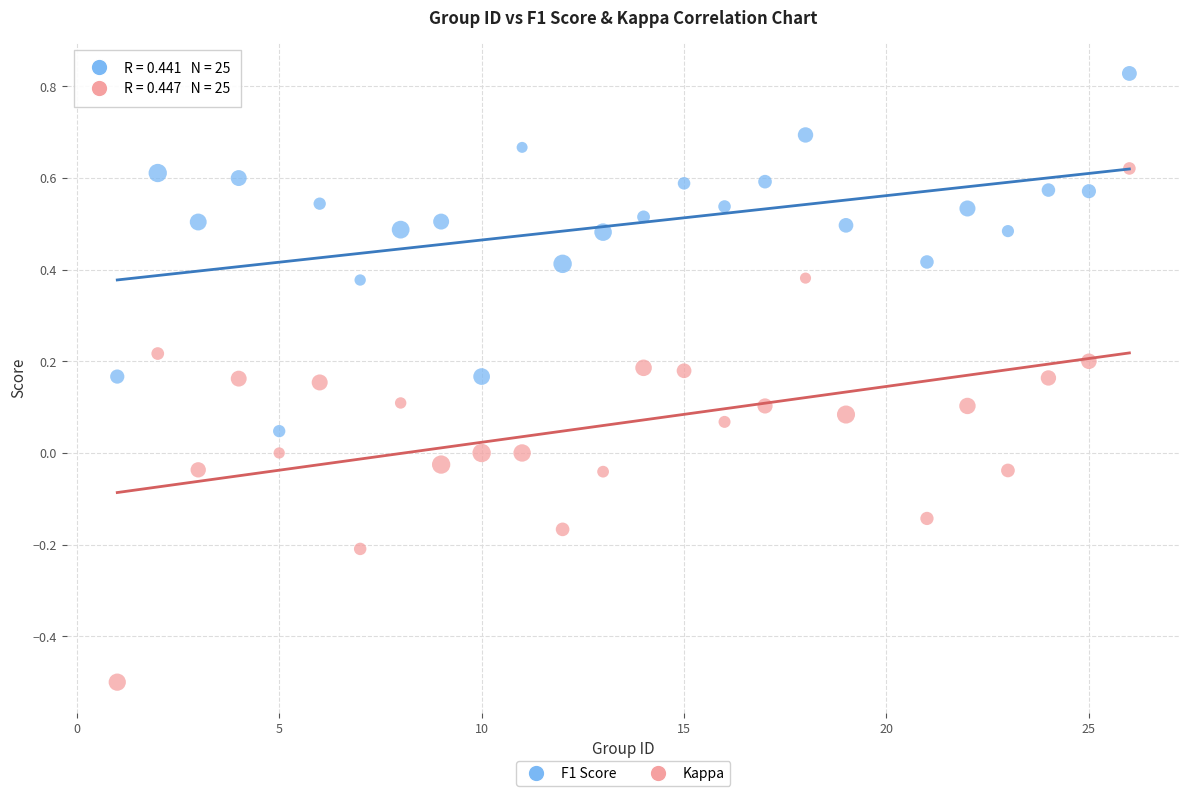

Which series has the widest spread of Y values?

Kappa